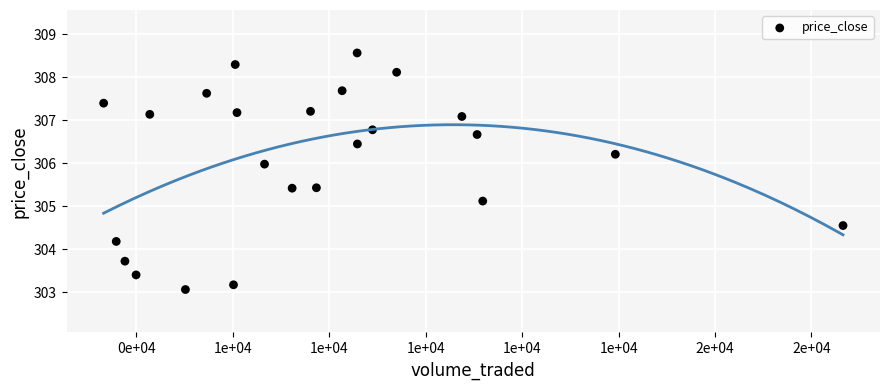

What Y value in the scatter plot is closest to 305?

305.1